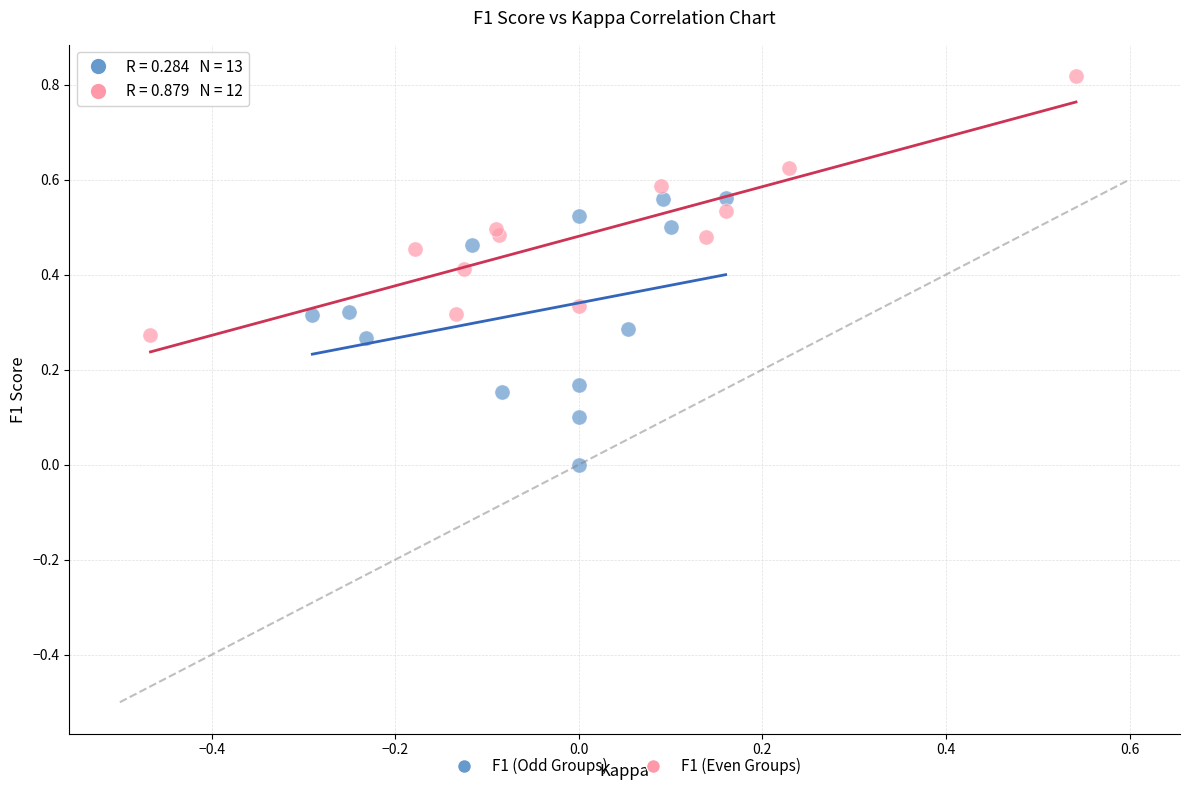

Which series has the widest spread of Y values?

F1 (Odd Groups)